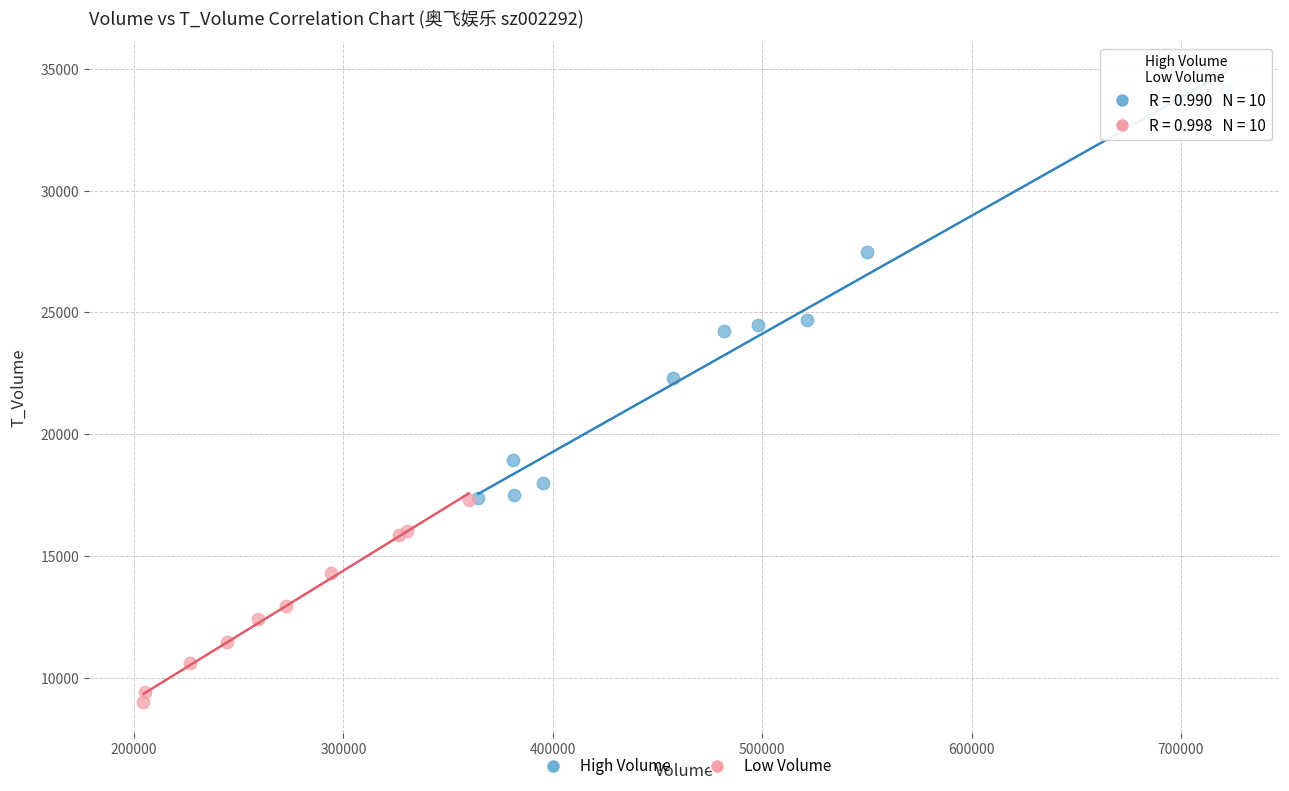

Which series reaches the maximum Y coordinate?

High Volume